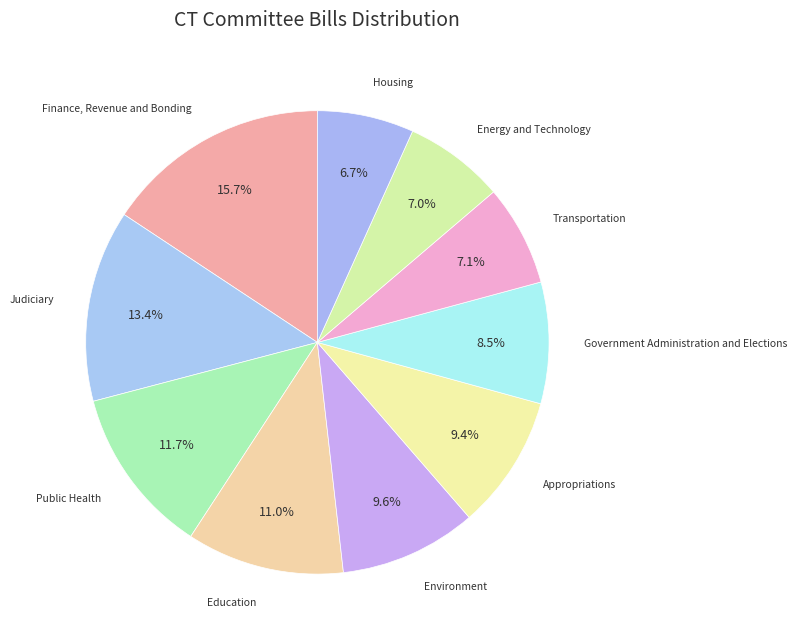

To the nearest percent, what percentage of the pie is Finance, Revenue and Bonding?

16%